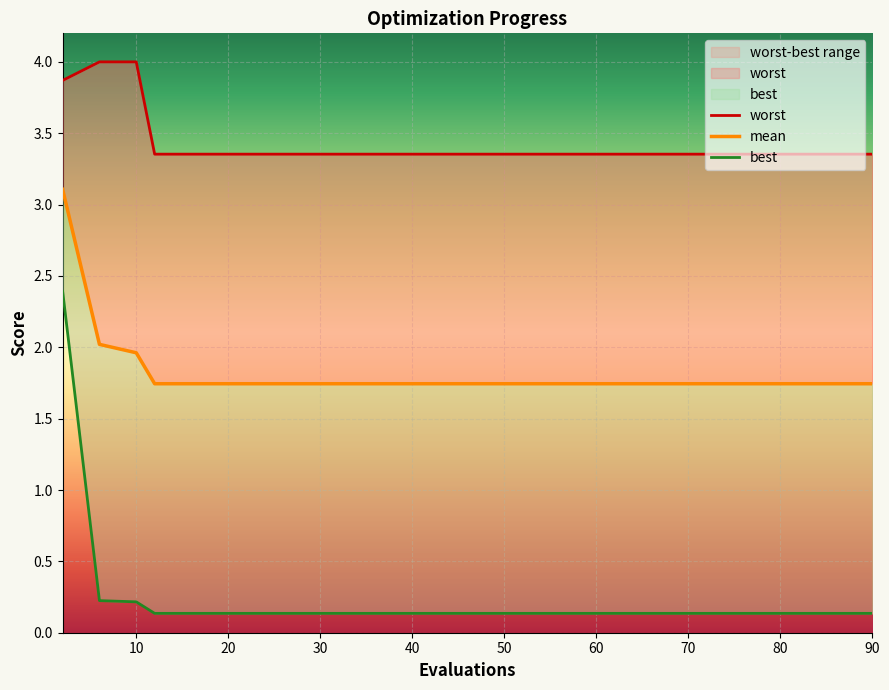

Reading right to left, extract all data points from this chart.

mean: 1.7	1.7	1.7	1.7	1.7	1.7	1.7	1.7	1.7	1.7	1.7	1.7	2.0	2.0	3.1
best: 0.1	0.1	0.1	0.1	0.1	0.1	0.1	0.1	0.1	0.1	0.1	0.1	0.2	0.2	2.4
worst: 3.4	3.4	3.4	3.4	3.4	3.4	3.4	3.4	3.4	3.4	3.4	3.4	4.0	4.0	3.9